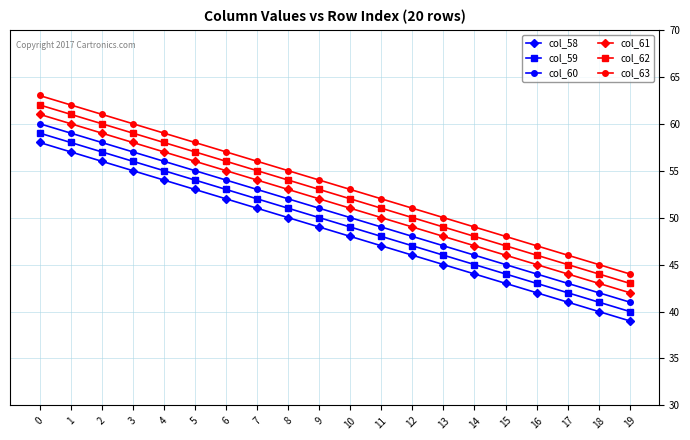

What is the value of the col_60 point at the 13th from the left?

48